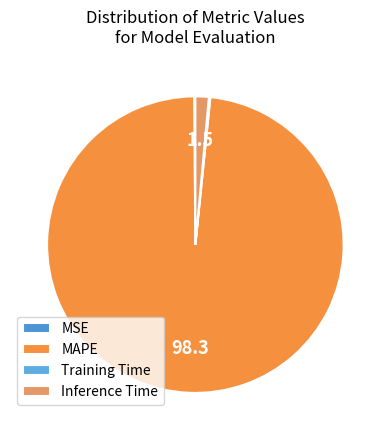

Is it true that MSE is 12% of the pie?

False